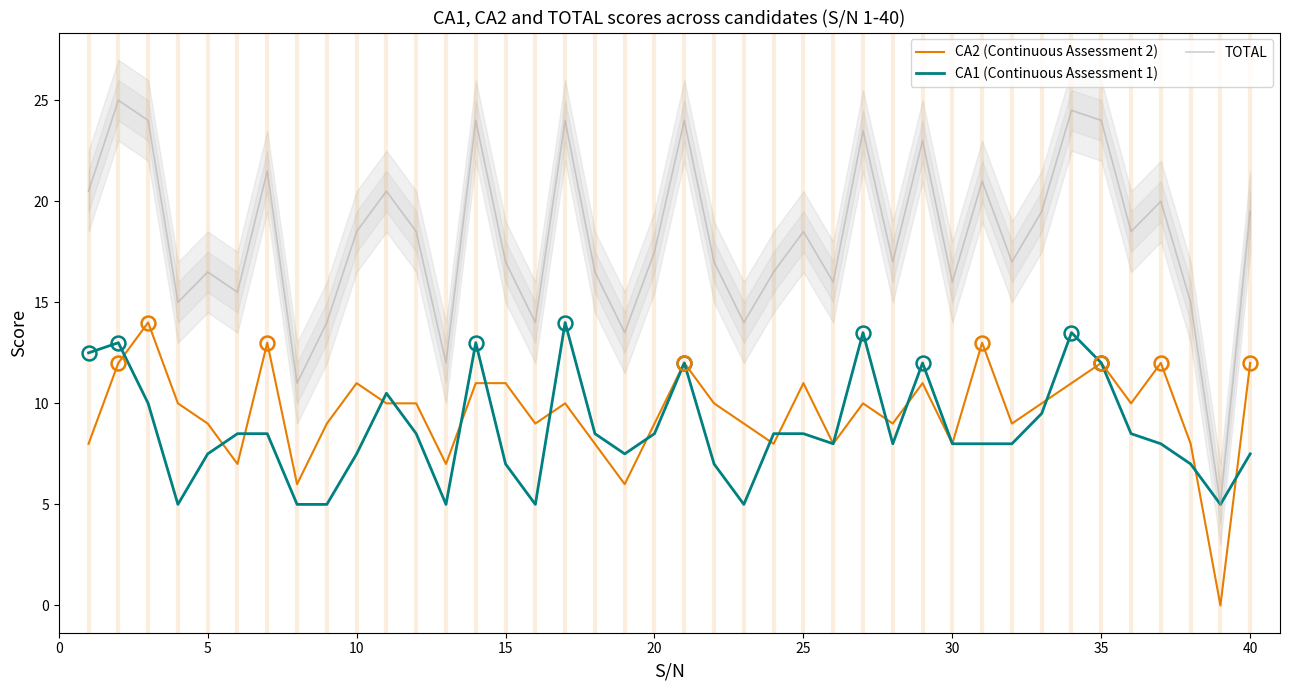

The value of CA1 (Continuous Assessment 1) at 35 is 8.0. True or false?

False